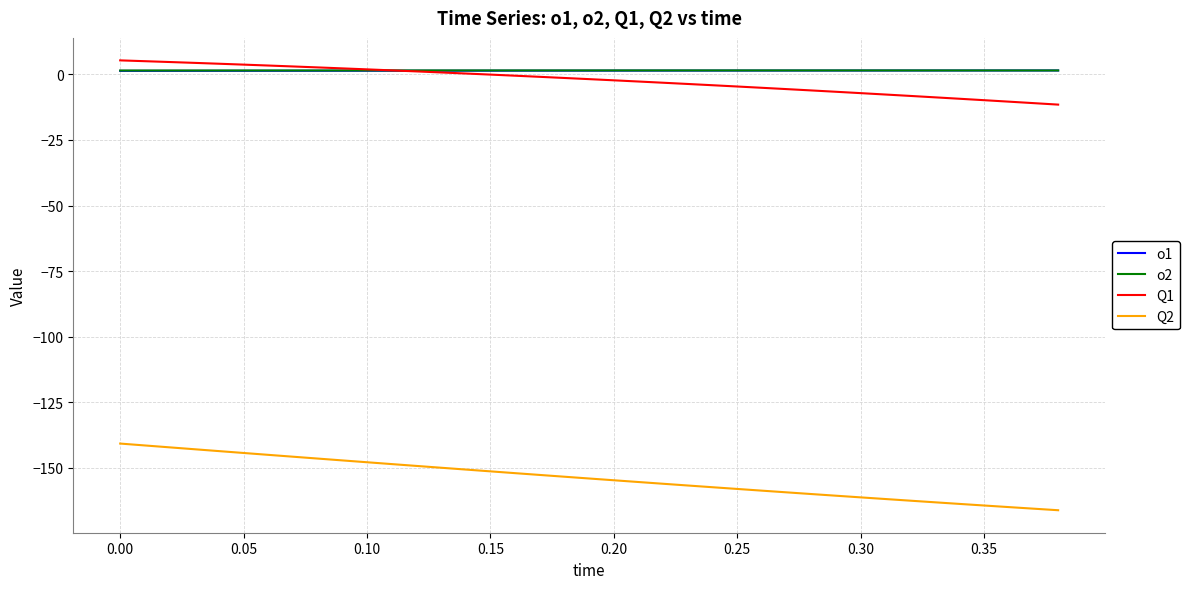

True or false: Q2 and Q1 intersect in this chart.

False